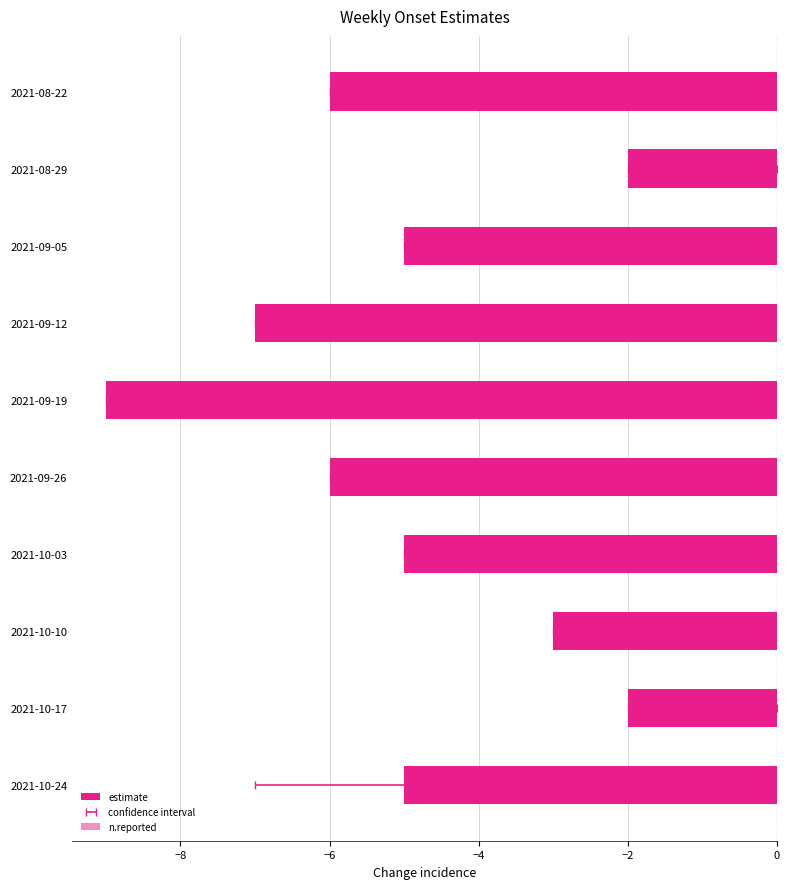

What position from the left is 2021-08-29?

2